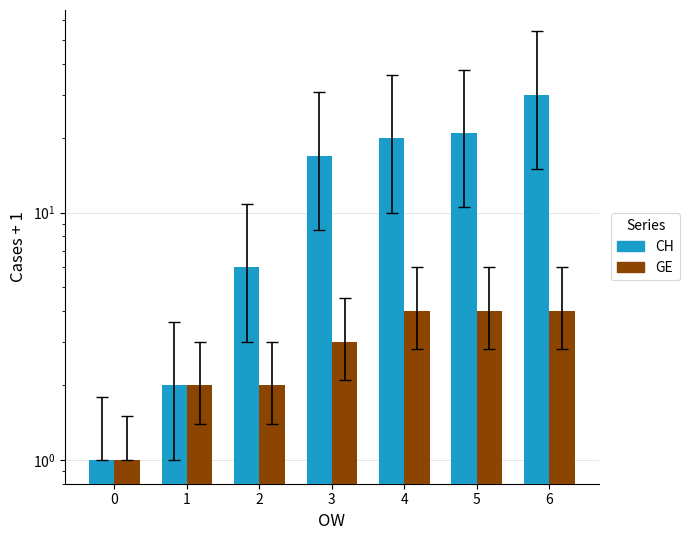

What is the value of the CH bar at the 3rd from the left?

6